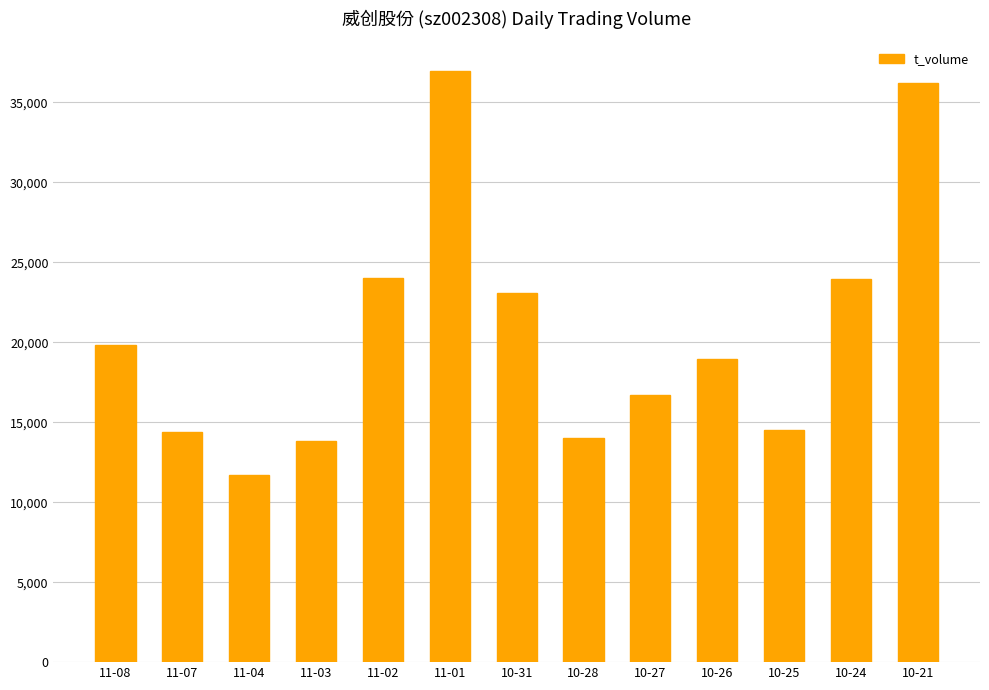

What is the average value?

20631